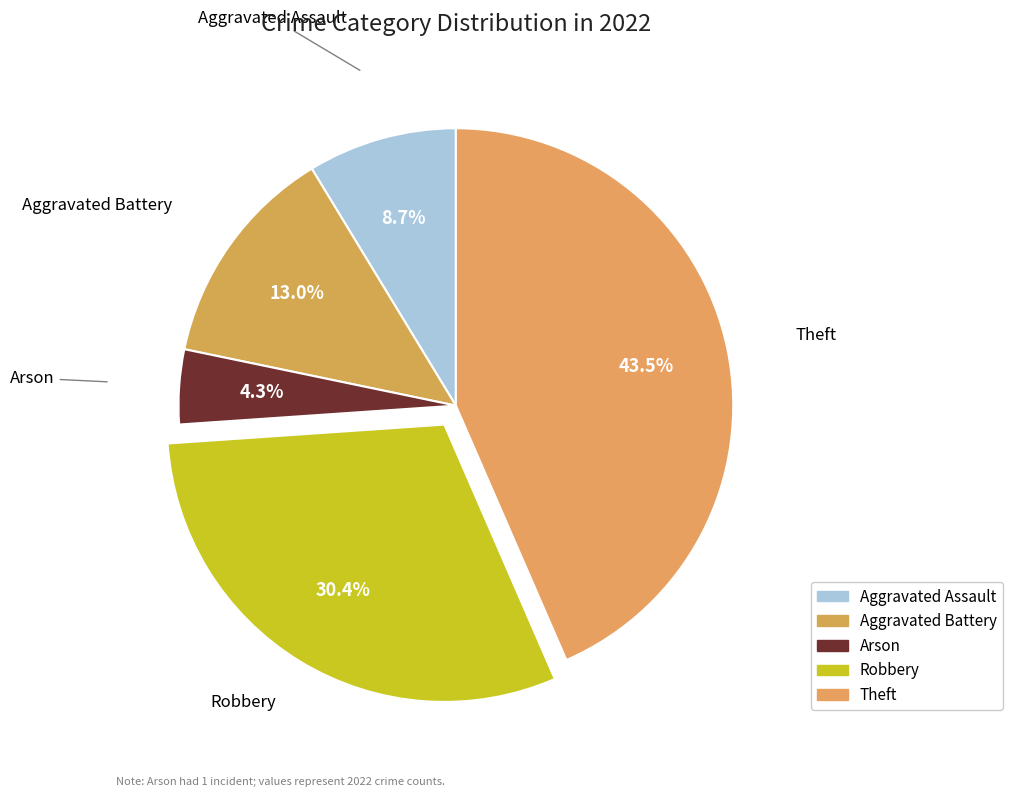

What portion of the pie excludes Aggravated Assault?

91.3%